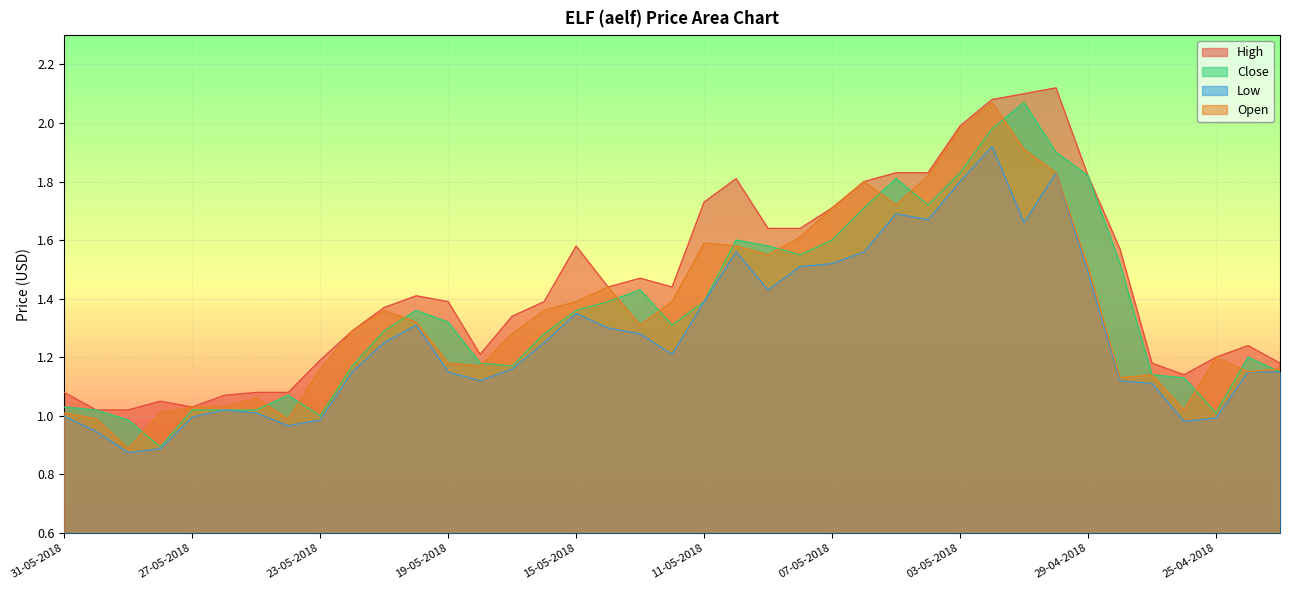

What position from the right is 26-05-2018?

34